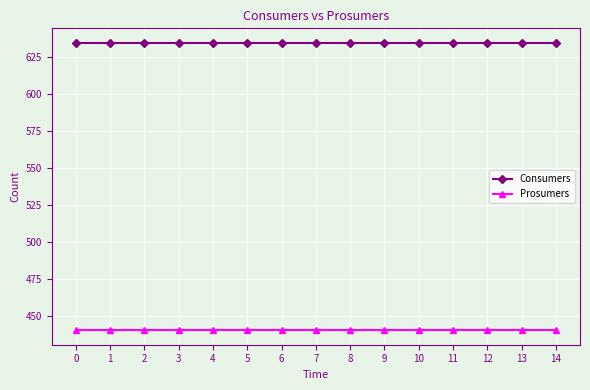

True or false: Consumers and Prosumers cross at least once.

False